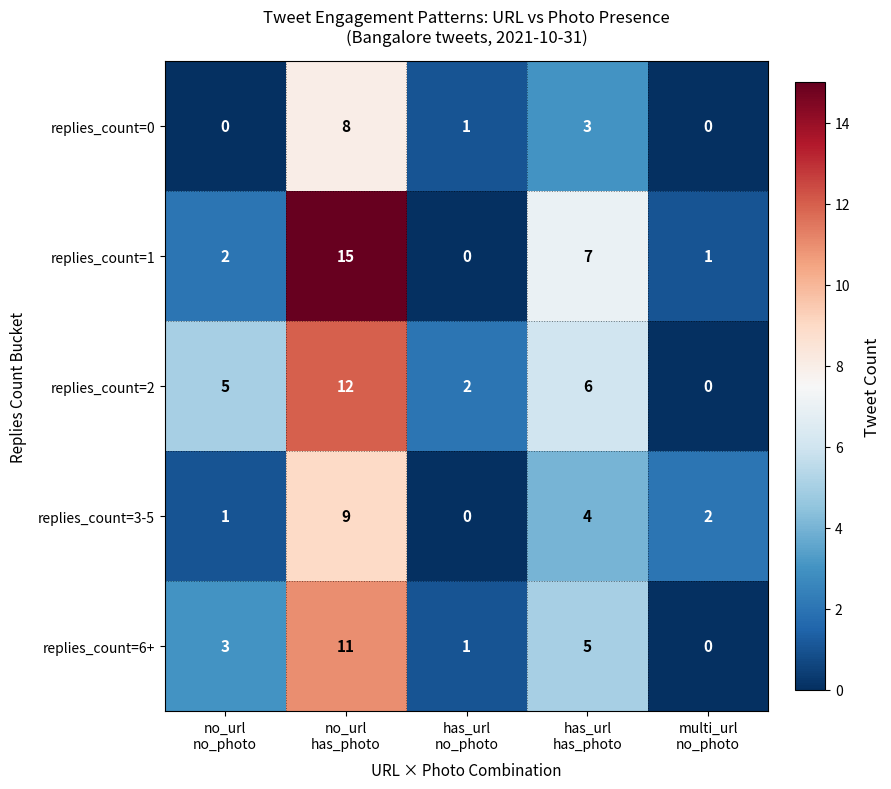

At which category does the chart reach its peak across all series?

no_url
has_photo